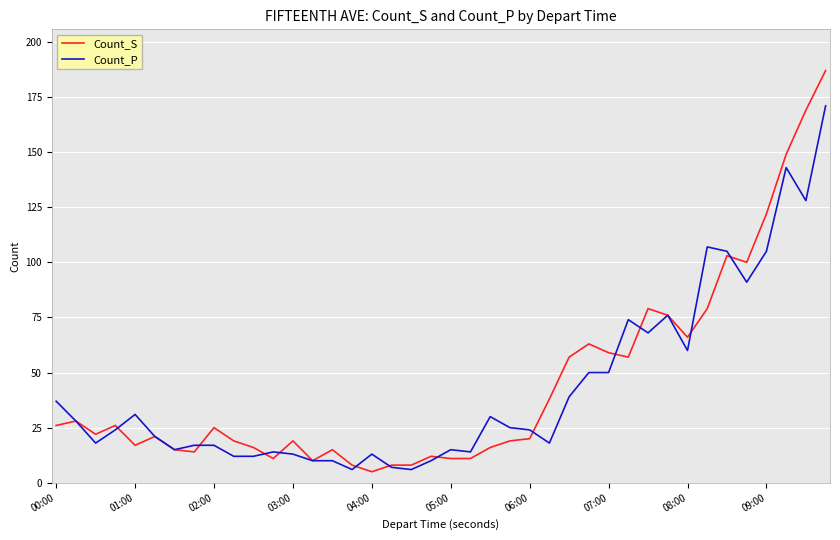

Reading left to right, what are all the values shown in this chart?

Count_S: 26	28	22	26	17	21	15	14	25	19	16	11	19	10	15	8	5	8	8	12	11	11	16	19	20	38	57	63	59	57	79	76	66	79	103	100	122	149	169	187
Count_P: 37	28	18	24	31	21	15	17	17	12	12	14	13	10	10	6	13	7	6	10	15	14	30	25	24	18	39	50	50	74	68	76	60	107	105	91	105	143	128	171